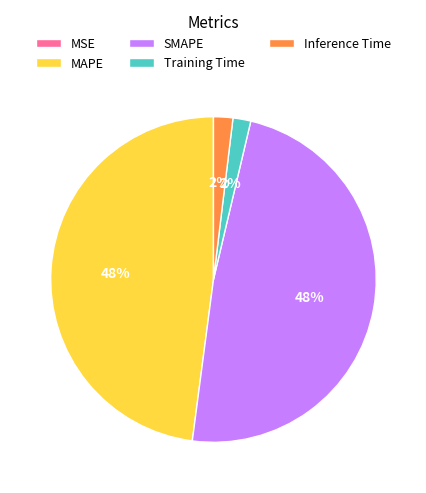

Is there a majority slice in this chart?

No